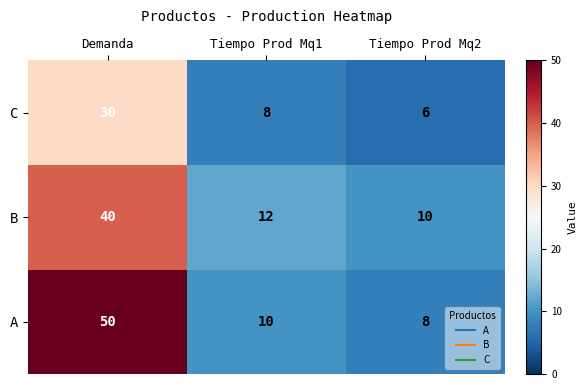

The B series shows 16 at Tiempo Prod Mq1. True or false?

False